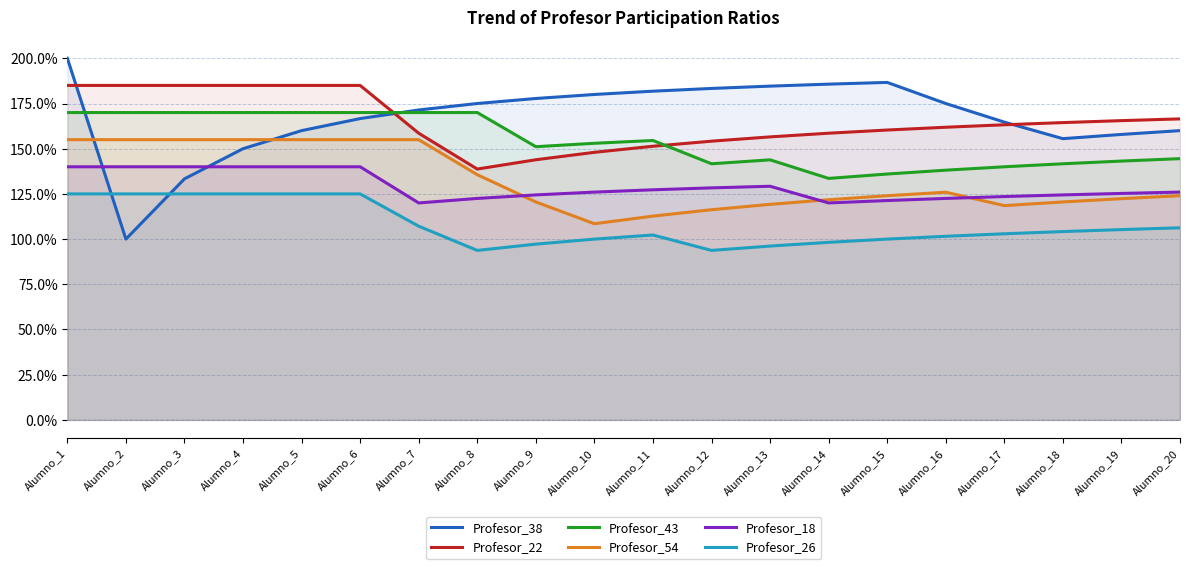

What value does the Profesor_18 series have at Alumno_8?

122.5